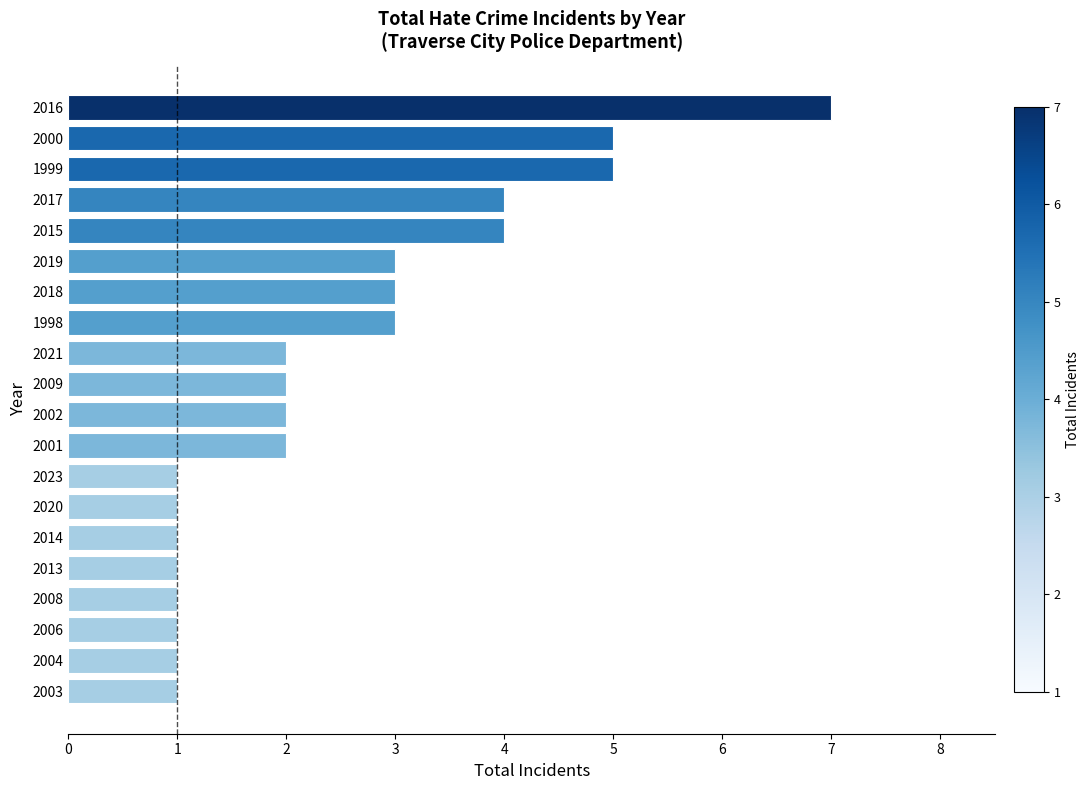

How many data points does each series have?

20